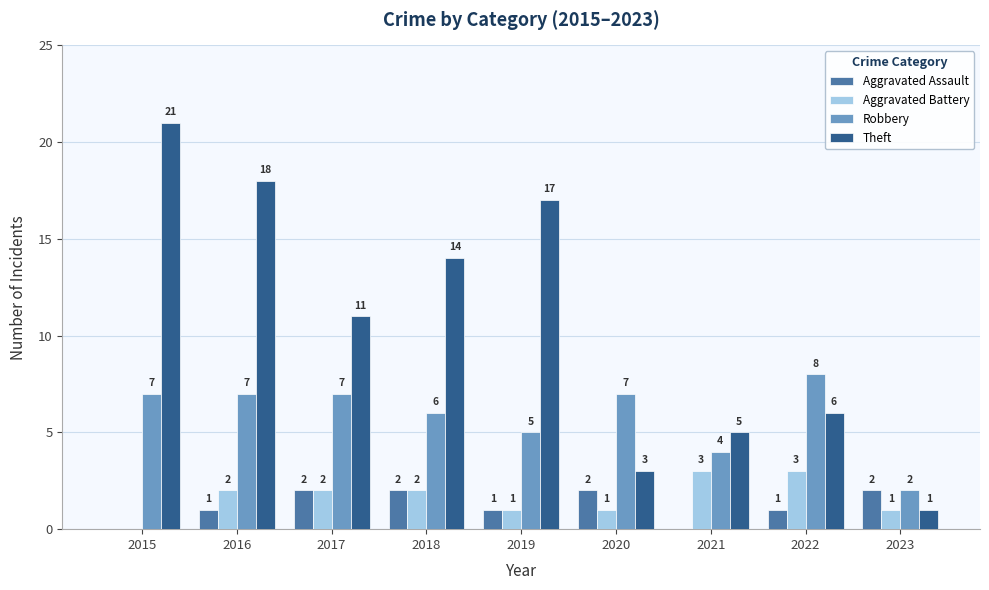

Reading left to right, list all the values displayed in this chart.

Aggravated Assault: 2015=0	2016=1	2017=2	2018=2	2019=1	2020=2	2021=0	2022=1	2023=2
Aggravated Battery: 2015=0	2016=2	2017=2	2018=2	2019=1	2020=1	2021=3	2022=3	2023=1
Robbery: 2015=7	2016=7	2017=7	2018=6	2019=5	2020=7	2021=4	2022=8	2023=2
Theft: 2015=21	2016=18	2017=11	2018=14	2019=17	2020=3	2021=5	2022=6	2023=1